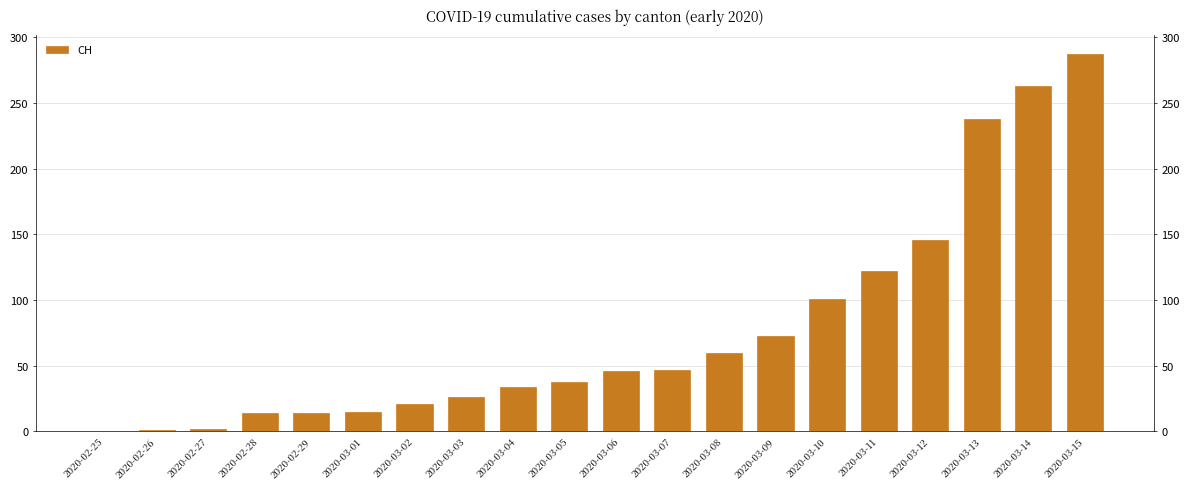

How many values exceed 46?

9